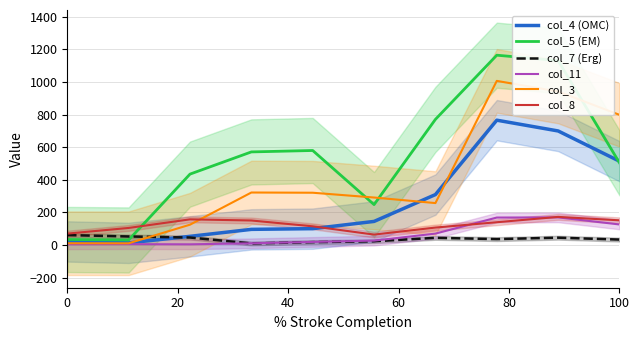

True or false: col_8 and col_5 (EM) intersect in this chart.

True